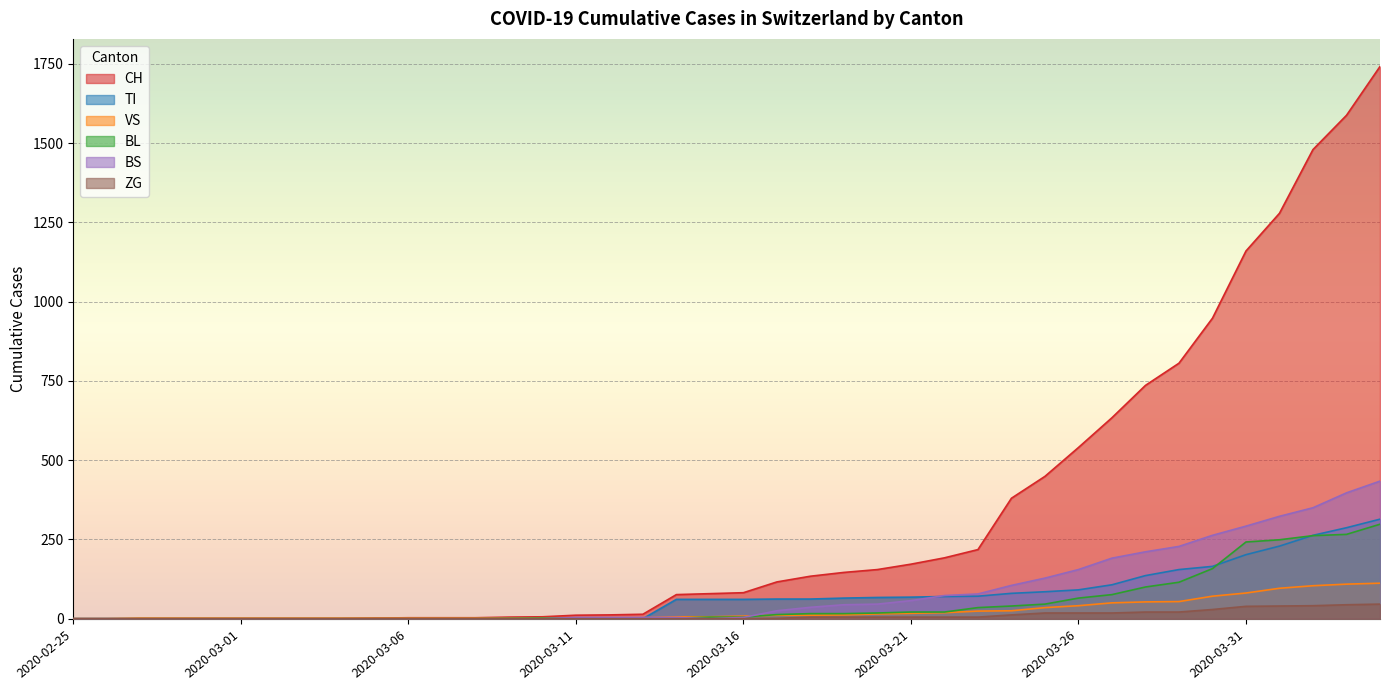

Which category has the lowest value in the TI series?

2020-02-25